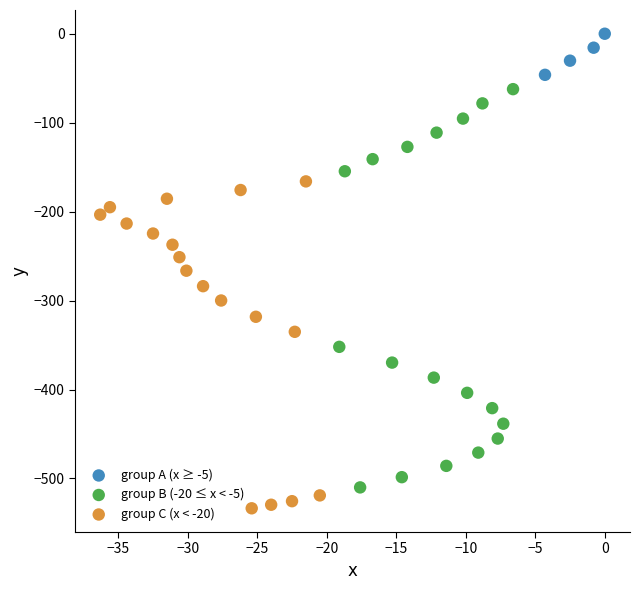

Which series has the largest Y range (max minus min)?

group B (-20 ≤ x < -5)